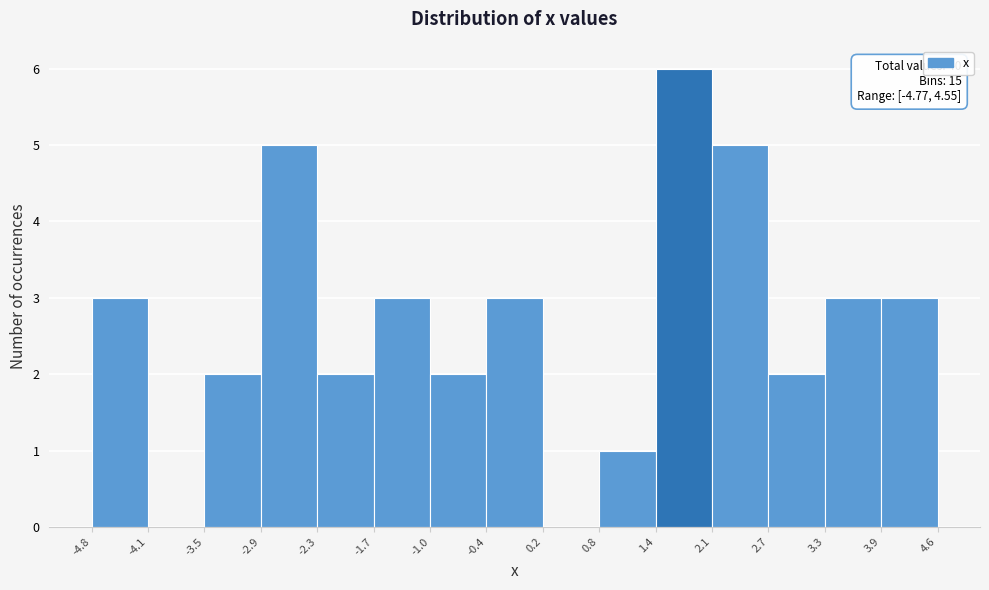

Over which range of the x-axis is the bar tallest?

1.4 to 2.1